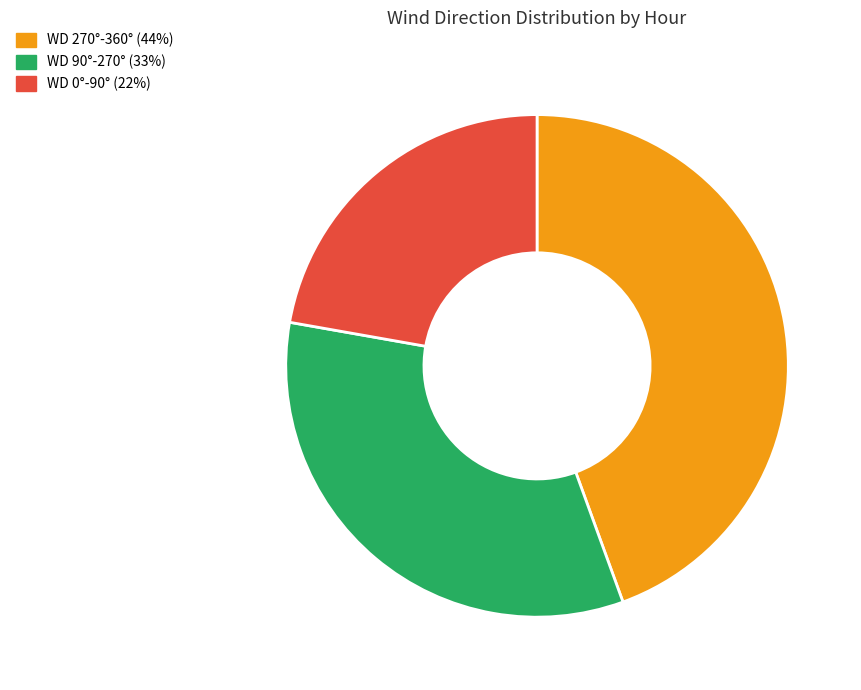

Is it true that WD 90°-270° (33%) is 20% of the pie?

False